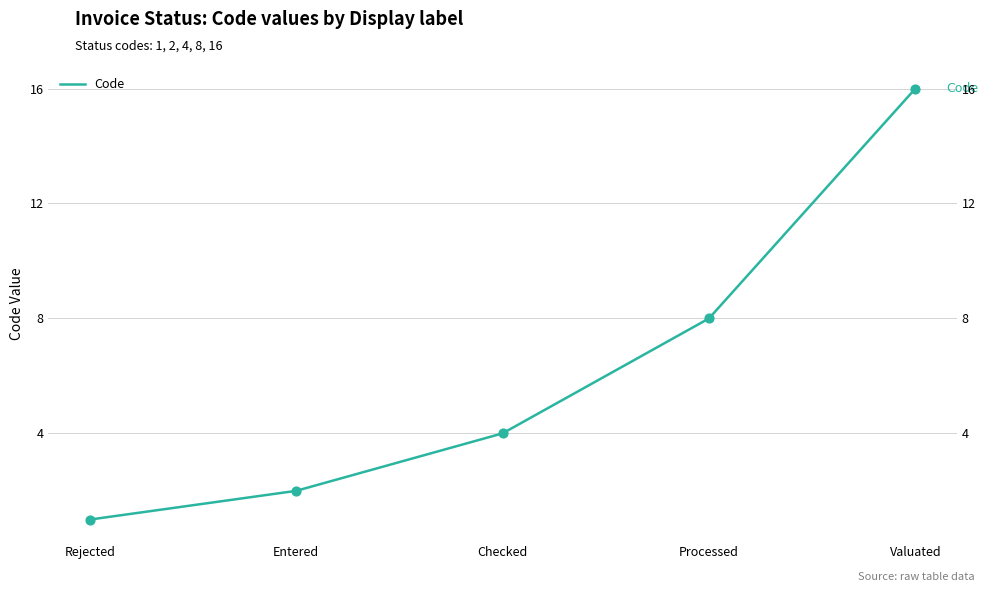

Between Processed and Entered, which is larger?

Processed